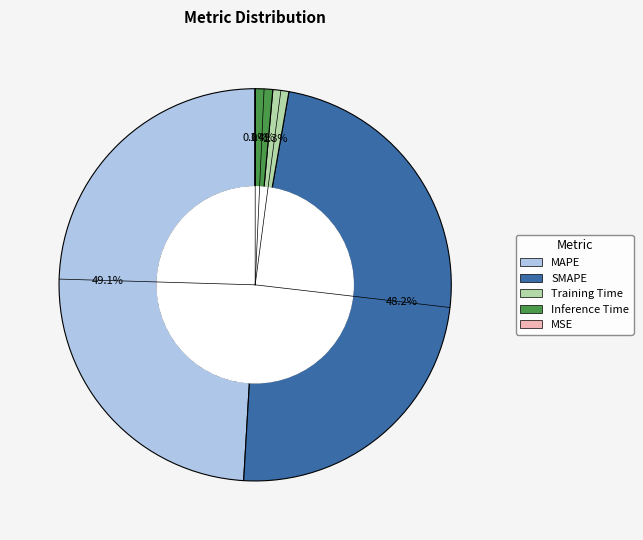

Which has a higher value, MAPE or SMAPE?

MAPE